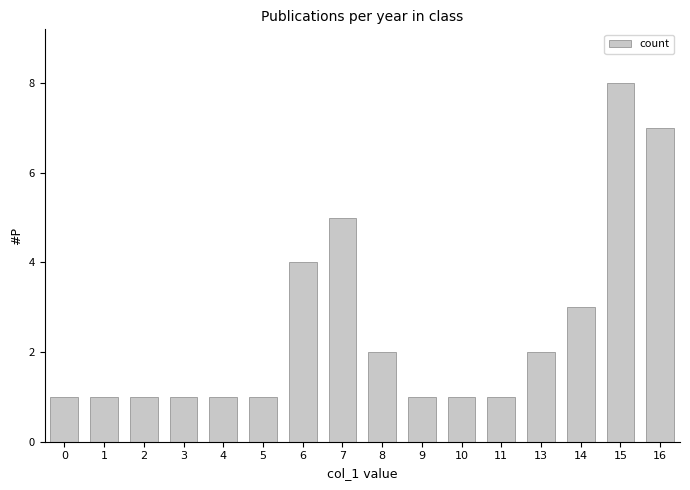

Count the values in the range 1 to 4.

13